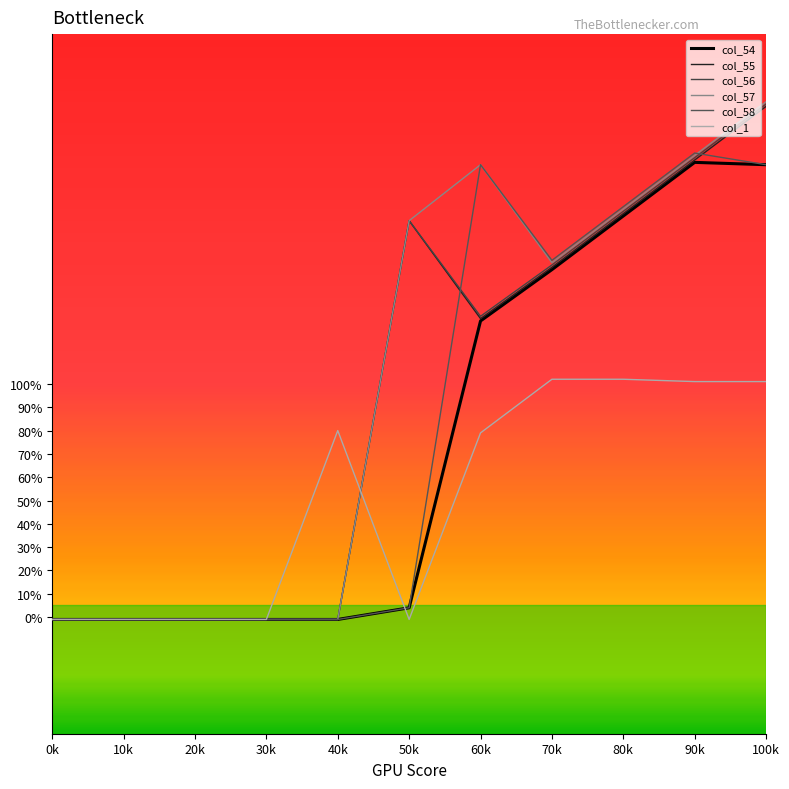

The value of col_57 at 70k is 89. True or false?

False